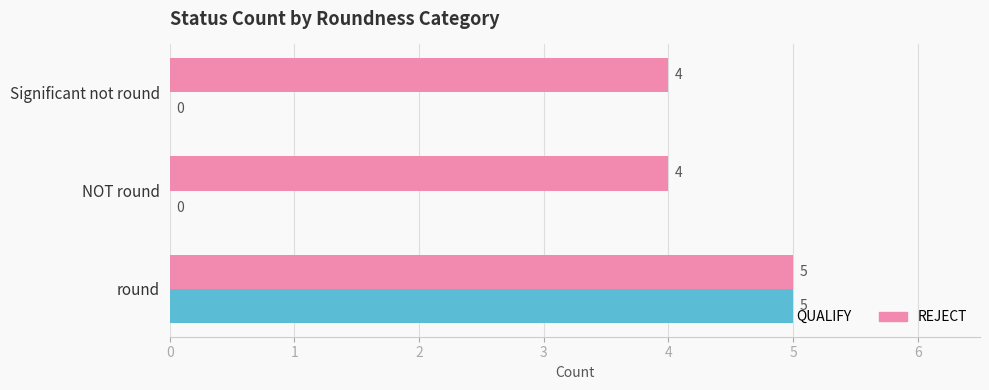

How many REJECT values are between 4 and 5?

3